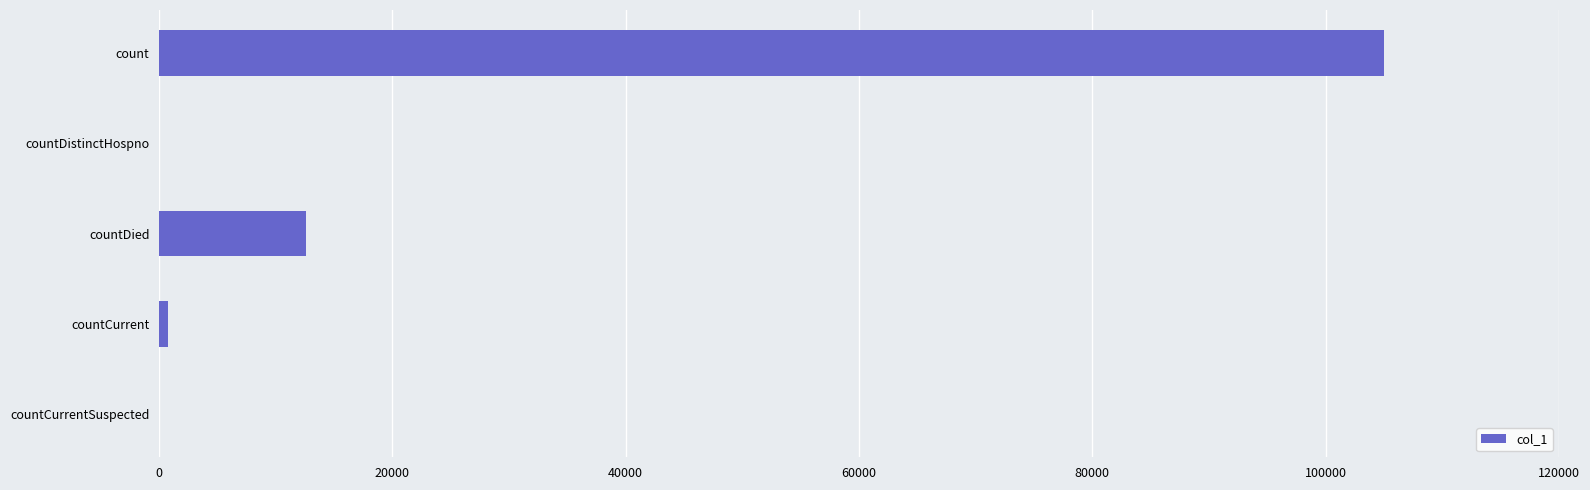

Which label corresponds to the largest value in the chart?

count